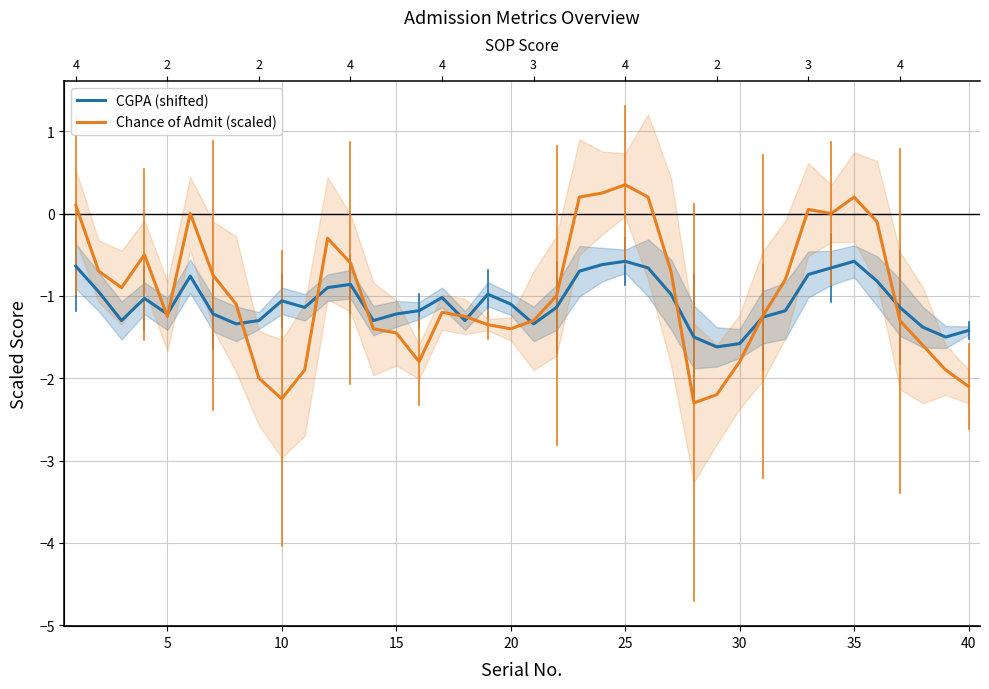

What are all the series names shown in the legend?

CGPA (shifted), Chance of Admit (scaled)